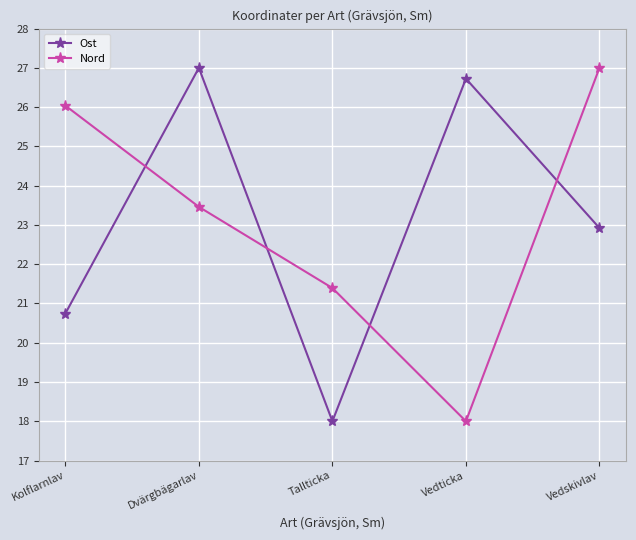

How many data points does each series have?

5